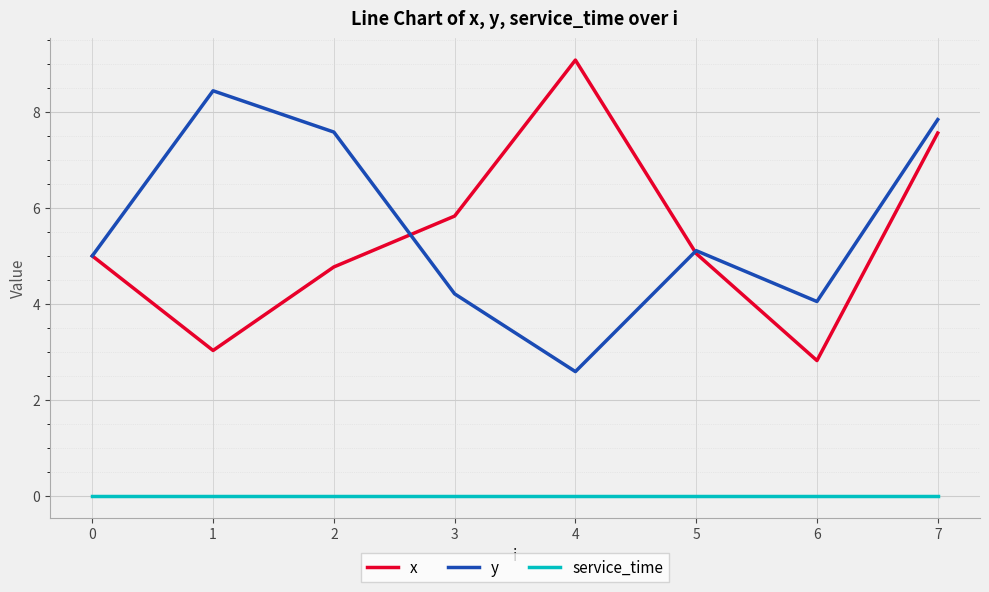

Rank the series by their maximum value, from lowest to highest.

service_time, y, x